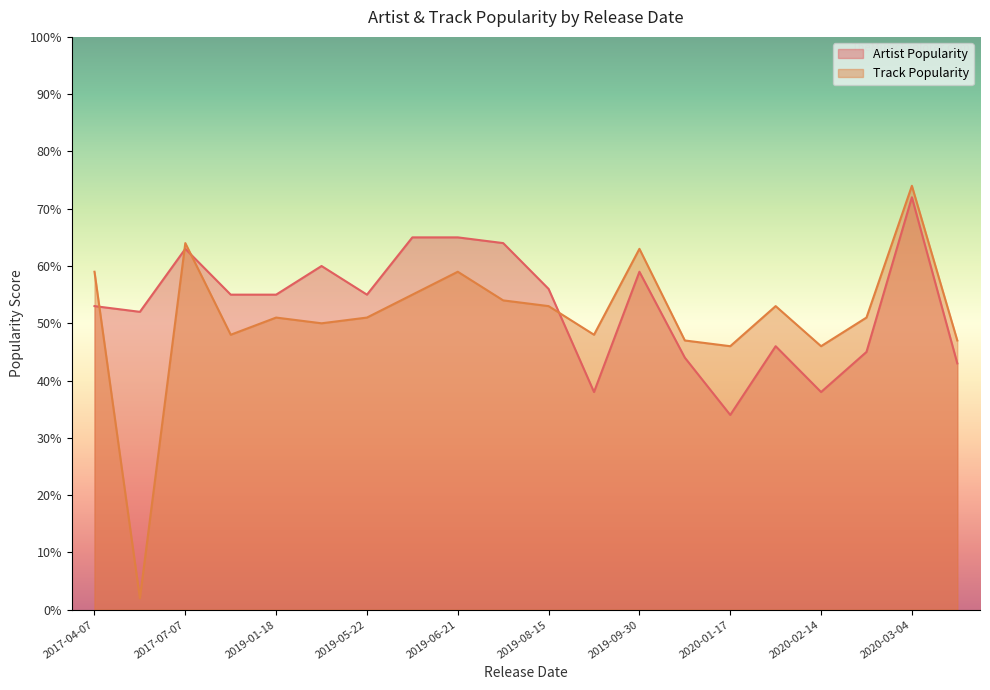

What is the difference between the maximum and minimum values in the Artist Popularity series?

38